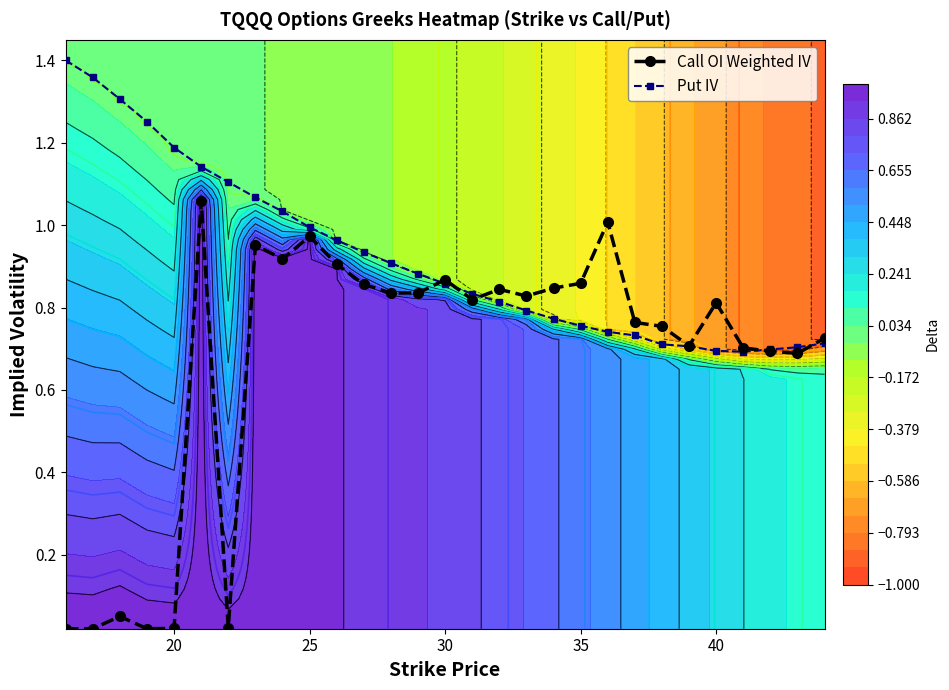

At how many categories does at least one series exceed 0?

29